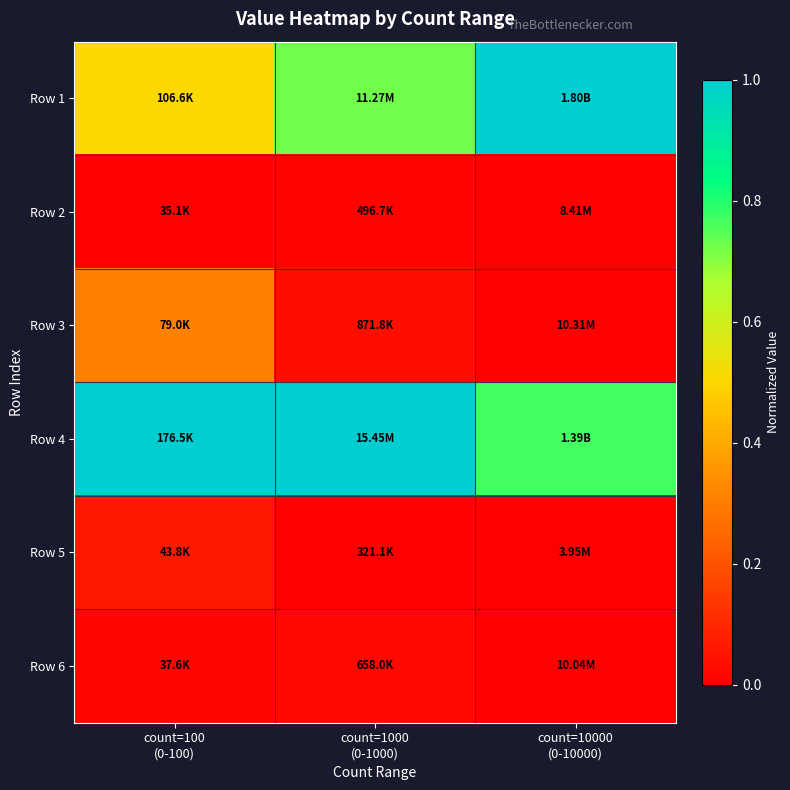

How many categories are shown in the chart?

3